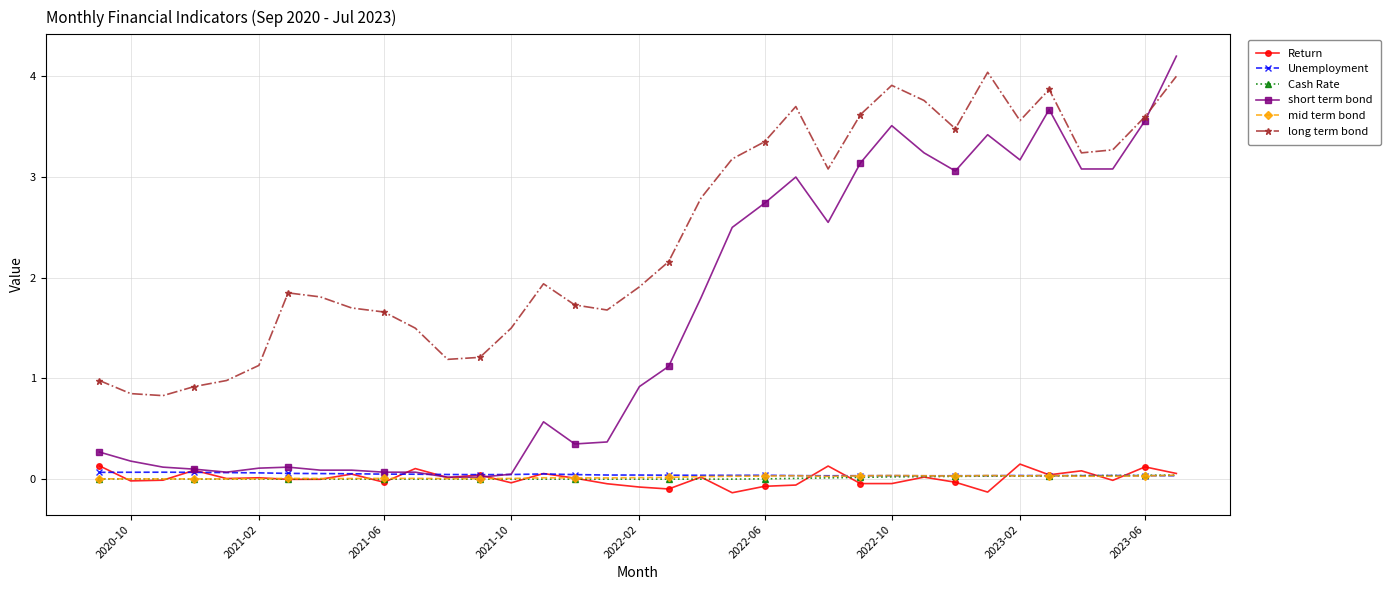

What is the minimum value shown in the chart?

-0.1